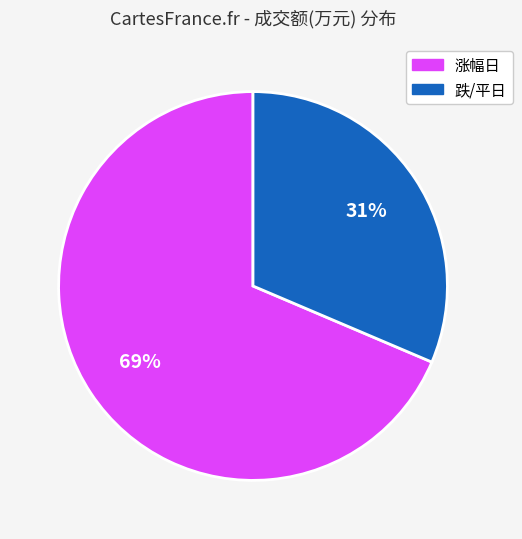

Does any single category account for the majority?

Yes